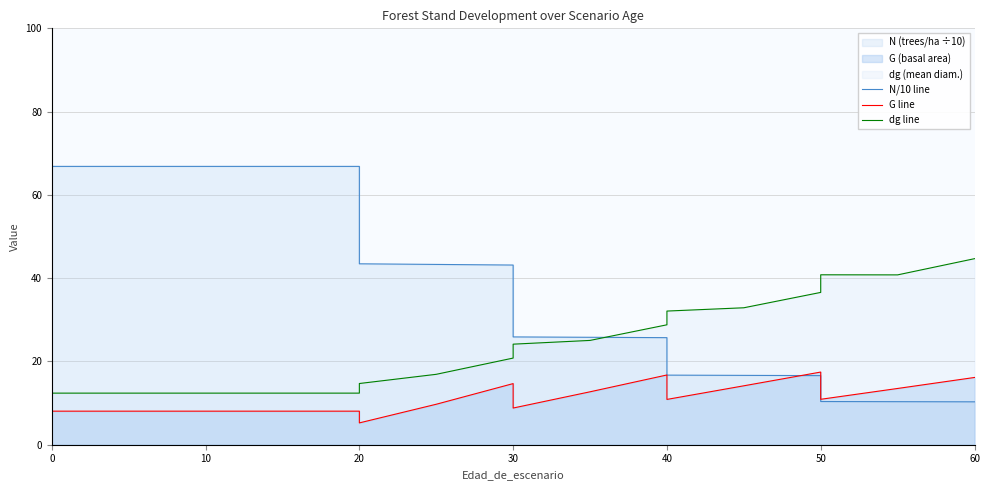

What is the average value of the G line series?

11.3